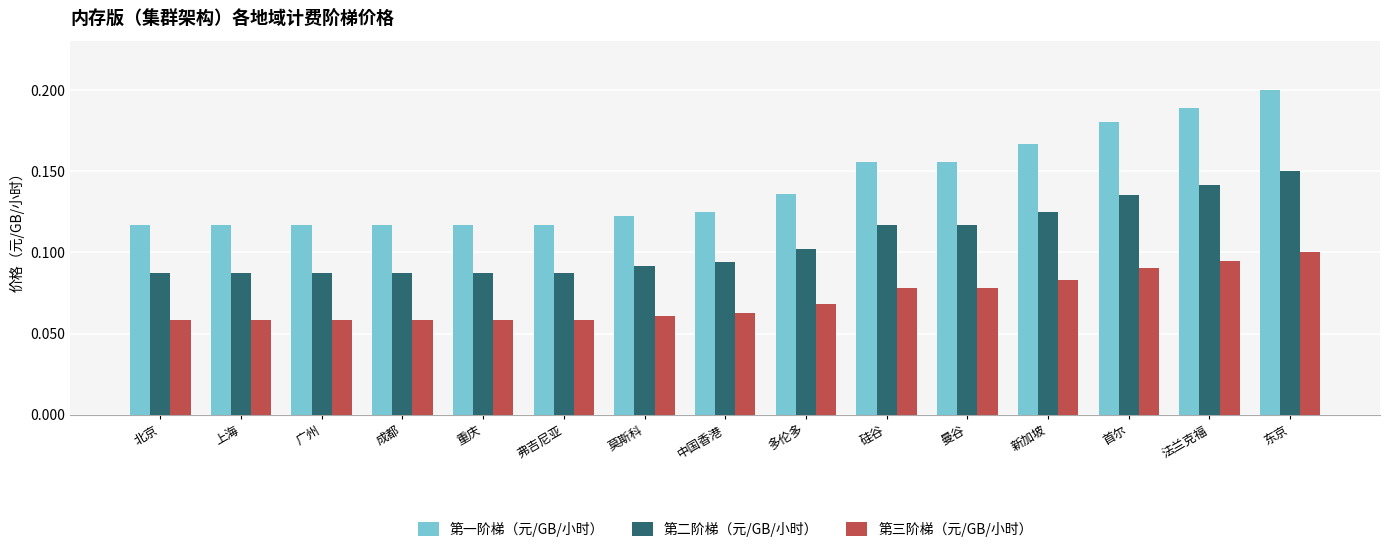

True or false: 第二阶梯（元/GB/小时） has a value of 0.1 at 多伦多.

True